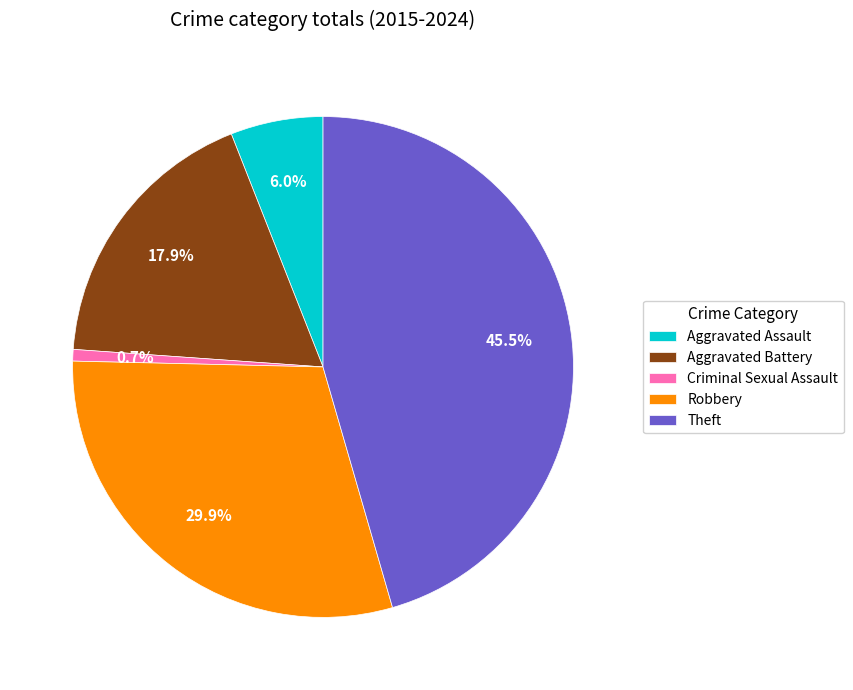

Approximately how many times larger is the value at Aggravated Assault compared to Criminal Sexual Assault?

8.0